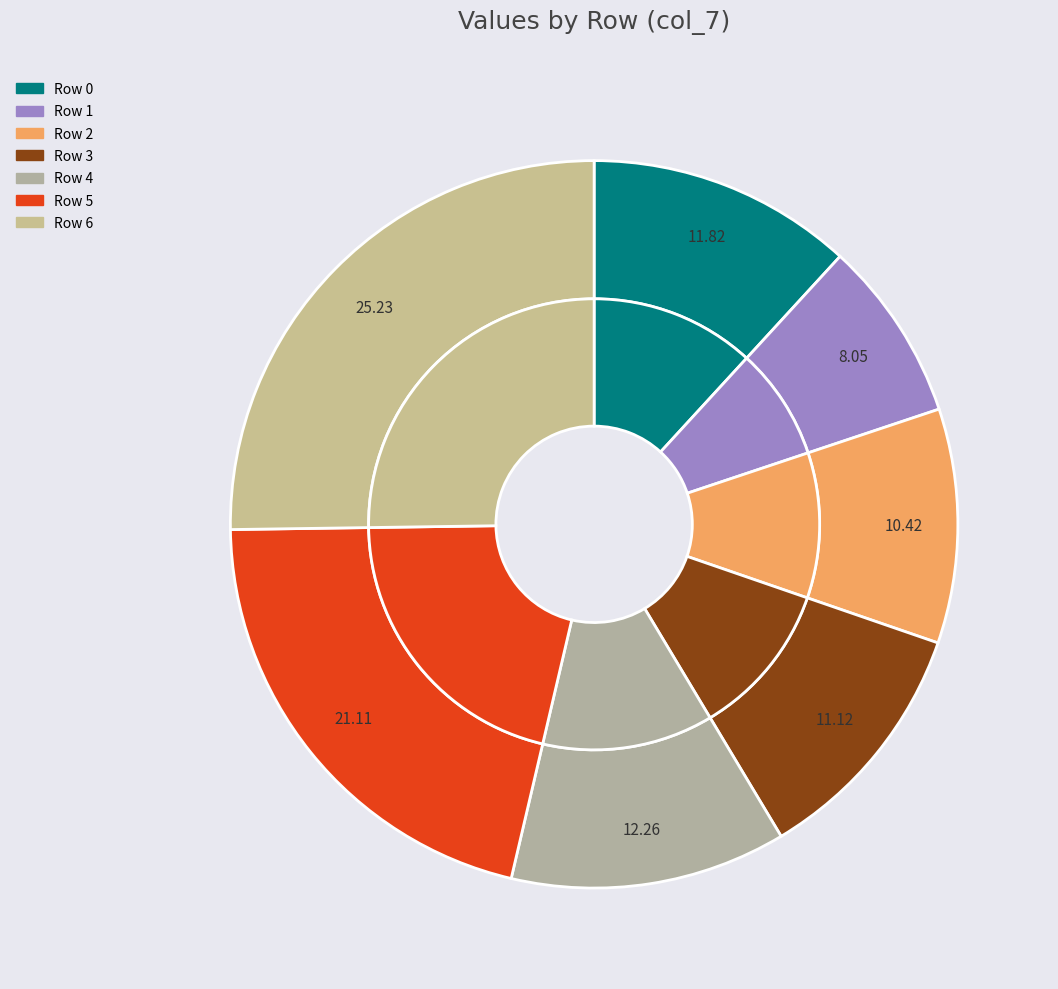

To the nearest percent, what portion does 6 represent?

25%